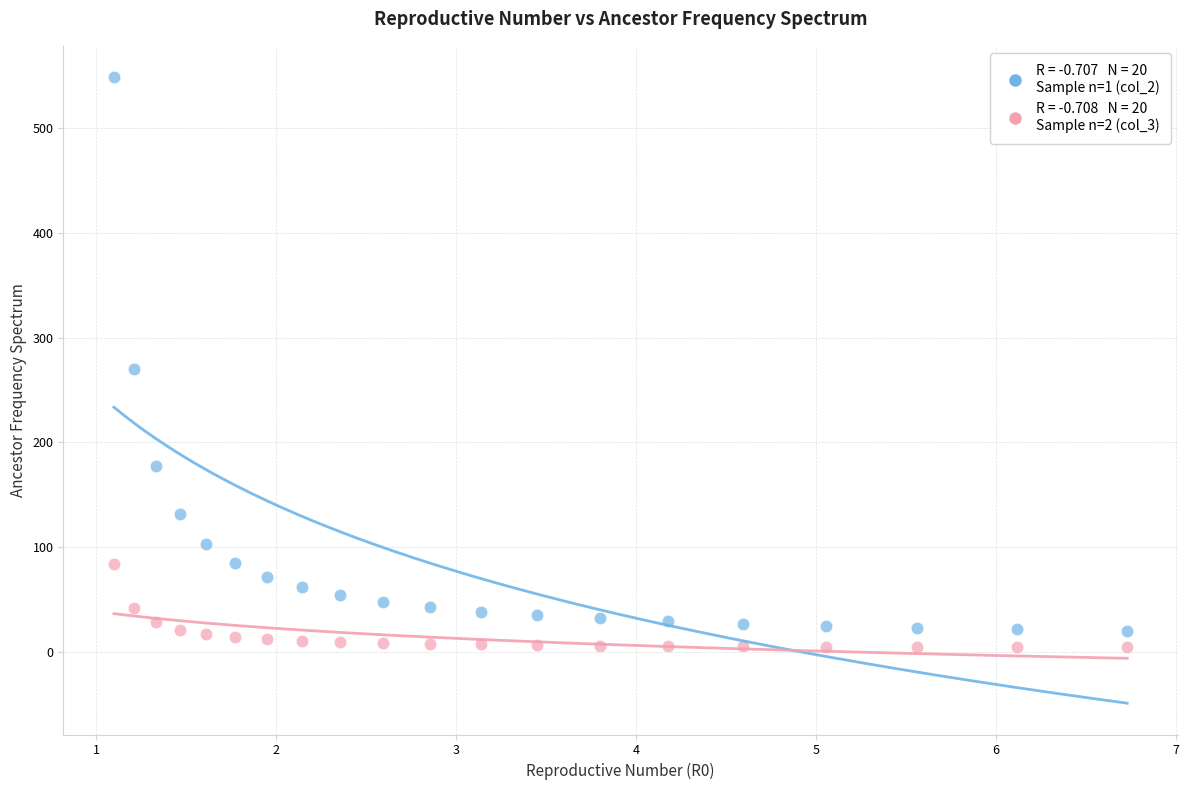

Across all data points, what is the range of X values (max minus min)?

5.6